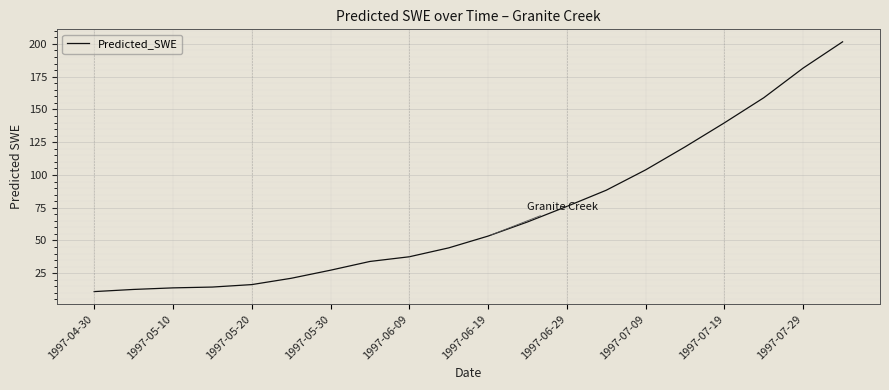

What is the greatest value displayed?

201.6